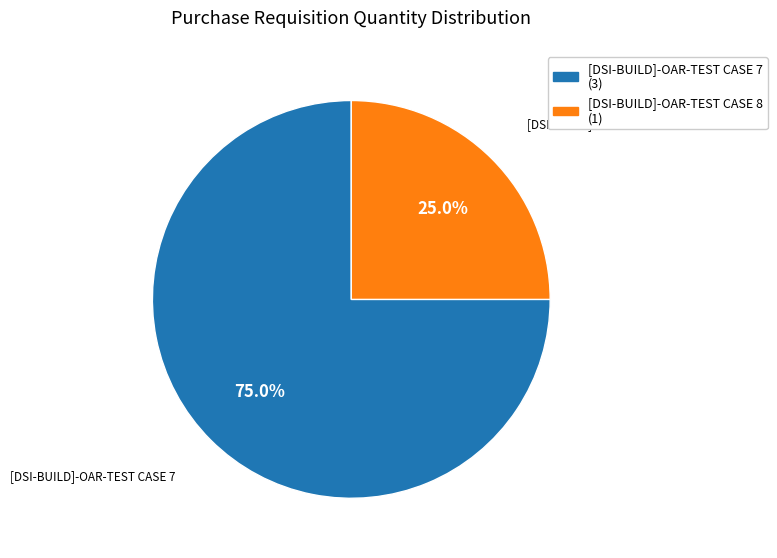

What is the largest slice in the pie chart?

[DSI-BUILD]-OAR-TEST CASE 7